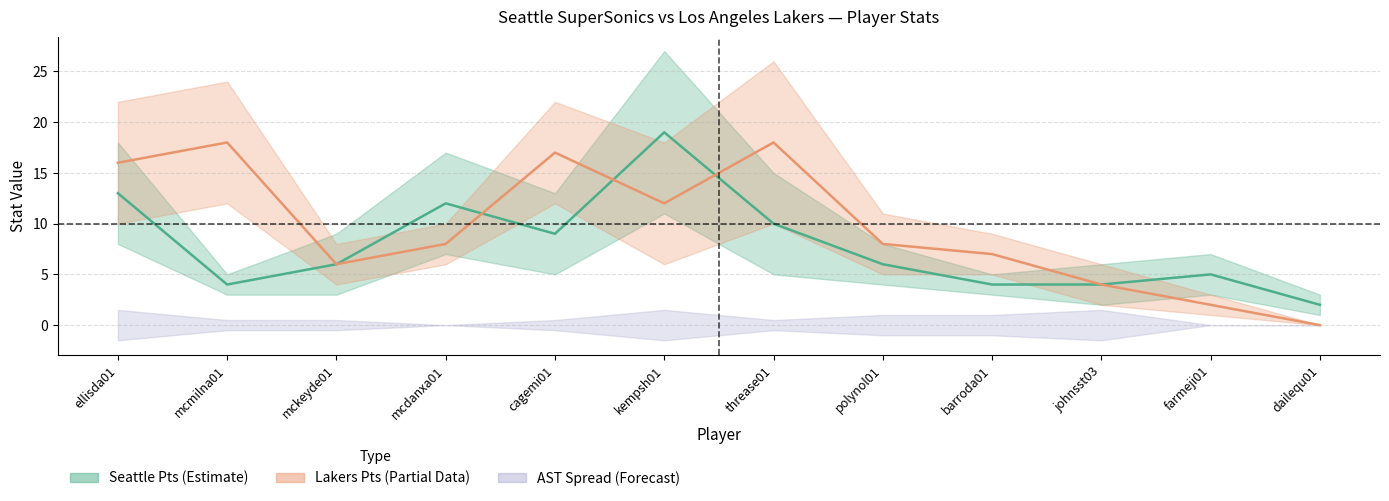

At which category is the sum across all series the highest?

kempsh01